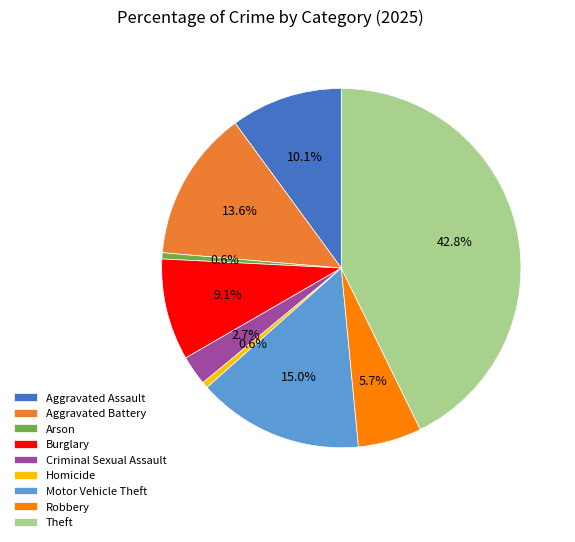

Which category has the biggest portion of the pie?

Theft